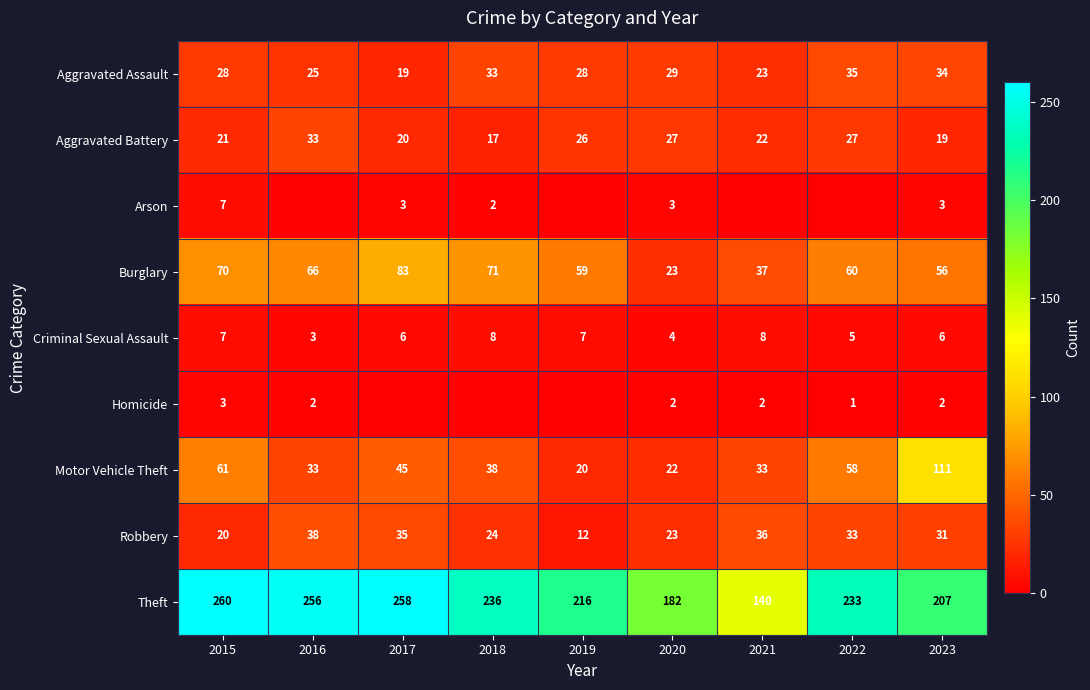

The value of Arson at 2015 is 2. True or false?

False